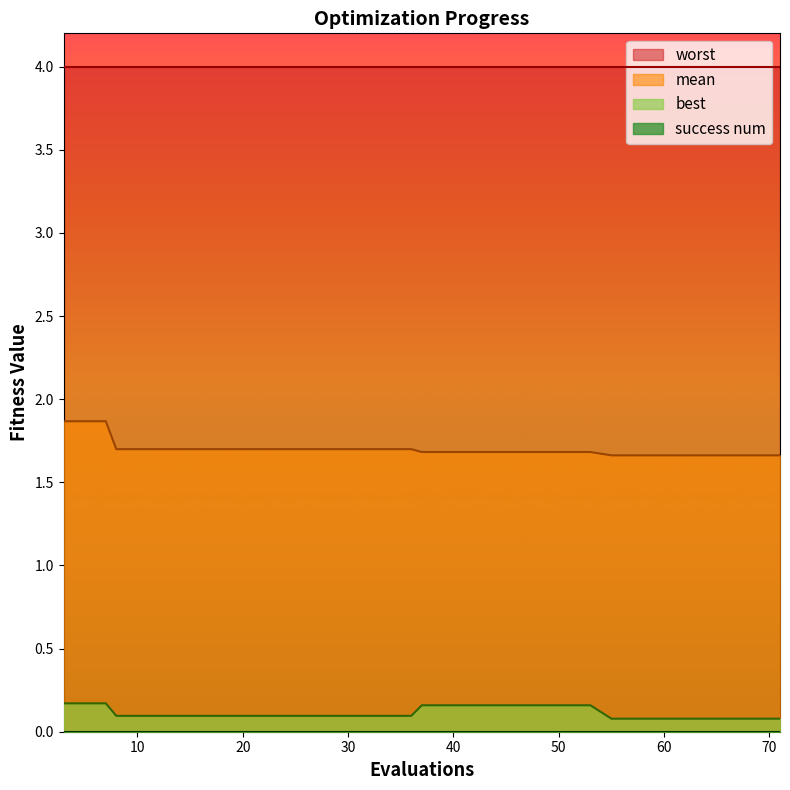

What is the greatest value displayed?

4.0